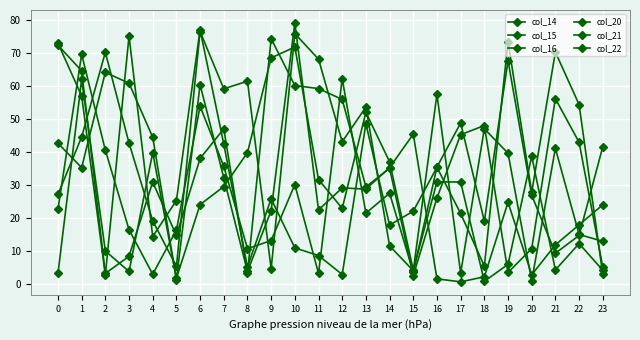

How many series are shown in this chart?

6